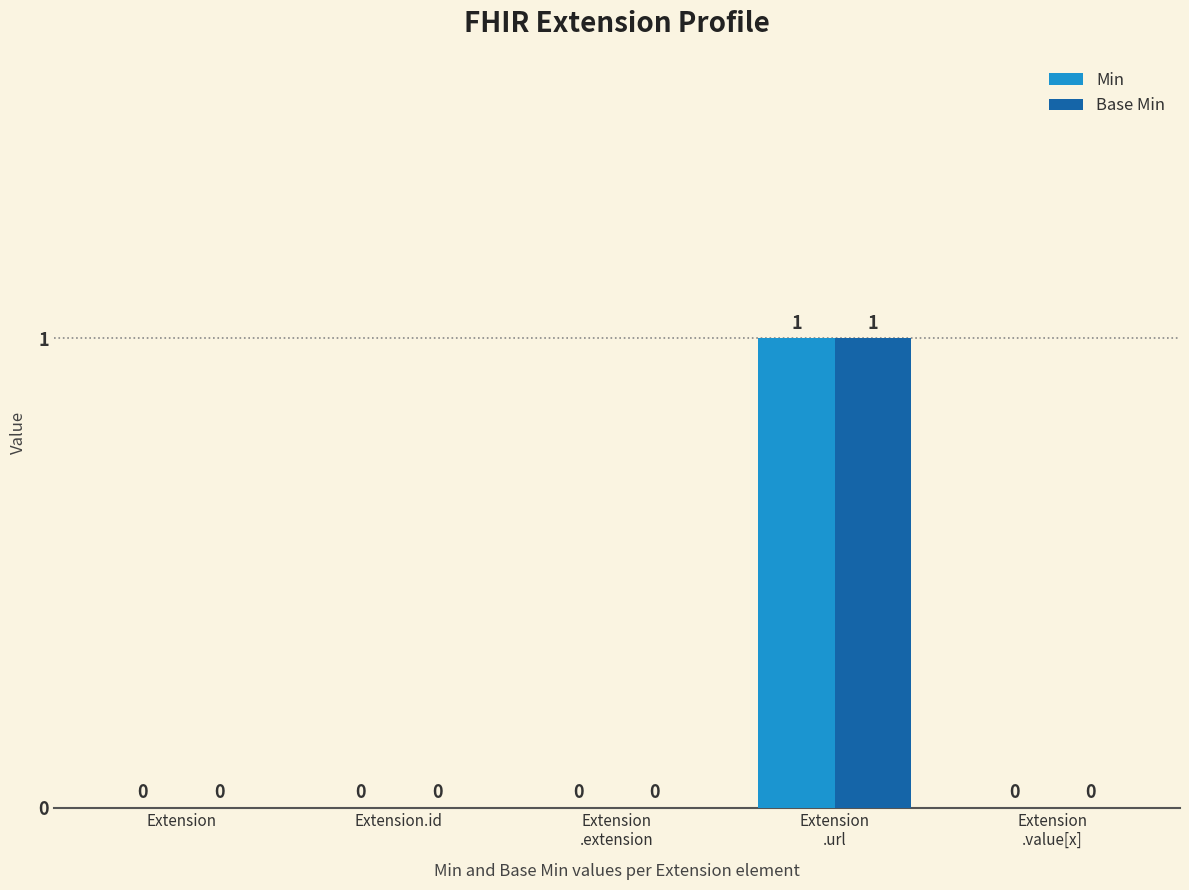

The value of Min at Extension.id is 1. True or false?

False